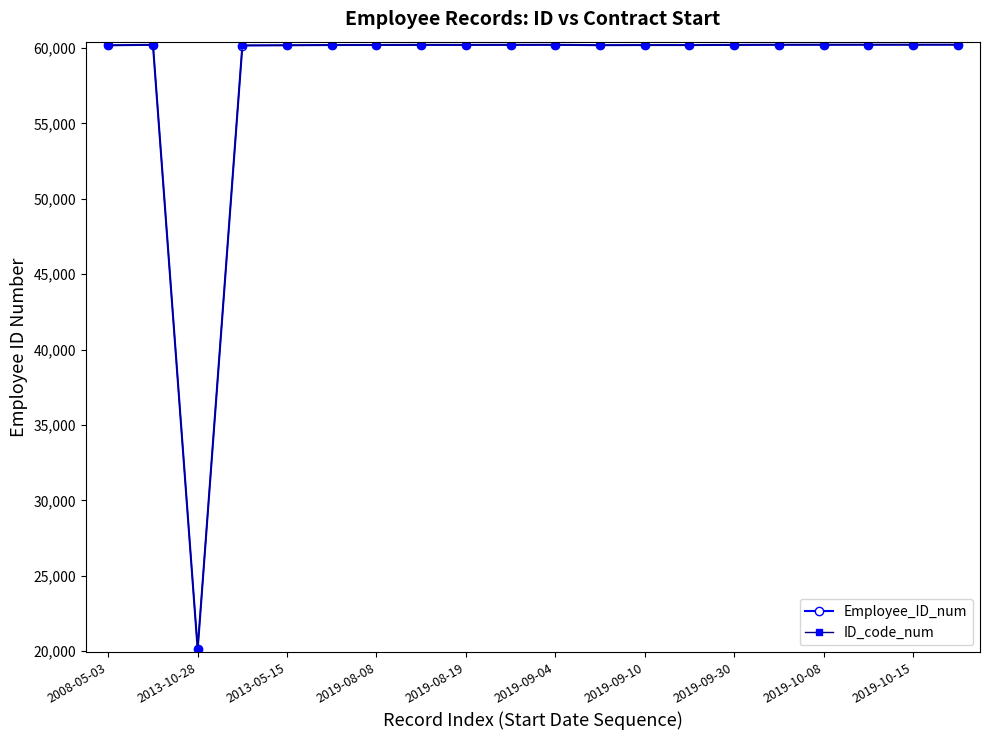

Which series has the widest spread of values?

Employee_ID_num